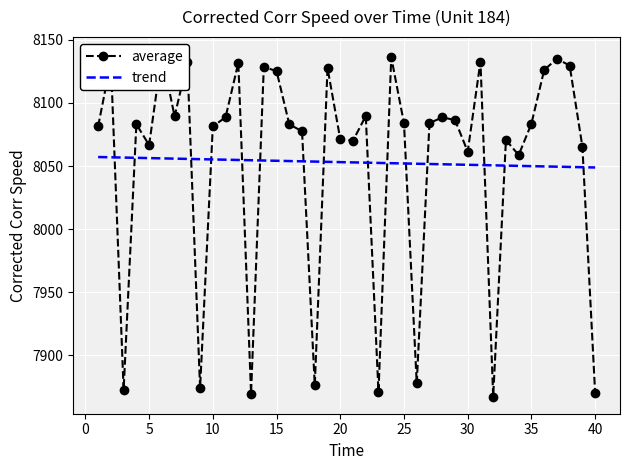

Which category has the highest value across all series?

6